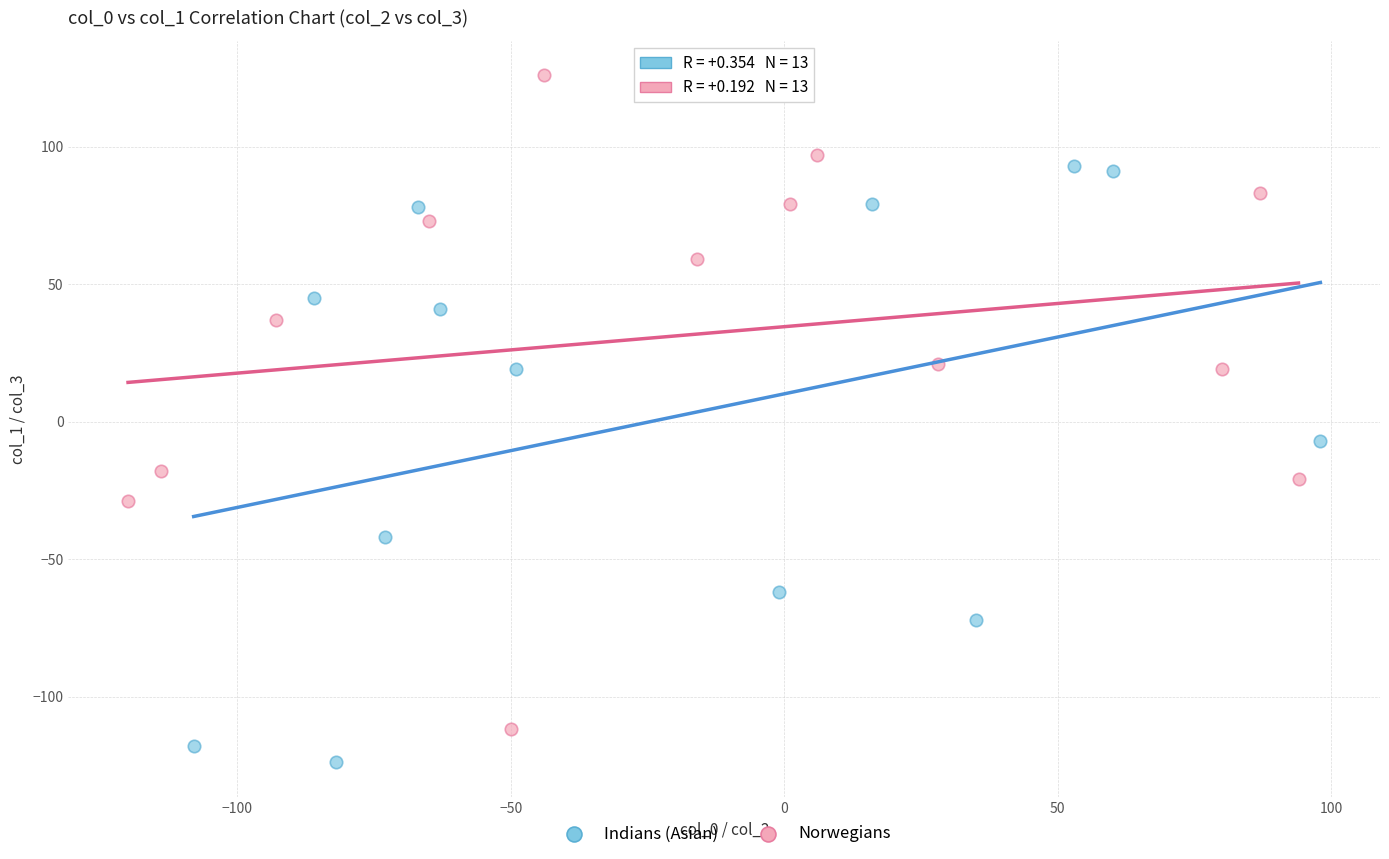

Which series reaches the minimum Y coordinate?

Indians (Asian)